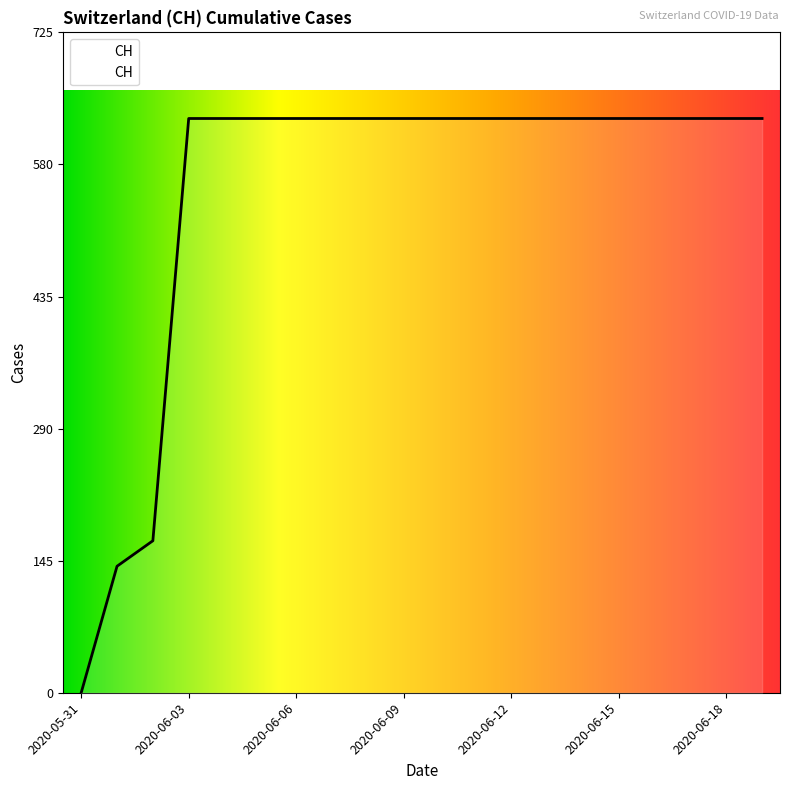

What is the sum of all values?

11033